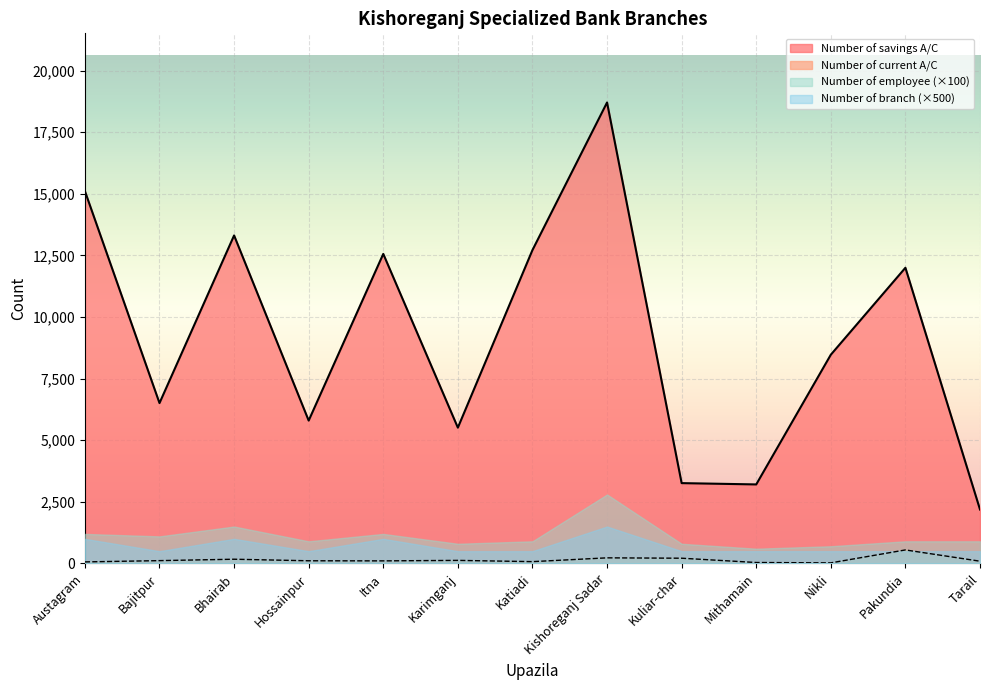

List the labels in order of Number of current A/C value, largest first.

Pakundia, Kishoreganj Sadar, Kuliar-char, Bhairab, Karimganj, Bajitpur, Hossainpur, Itna, Tarail, Katiadi, Austagram, Mithamain, Nikli